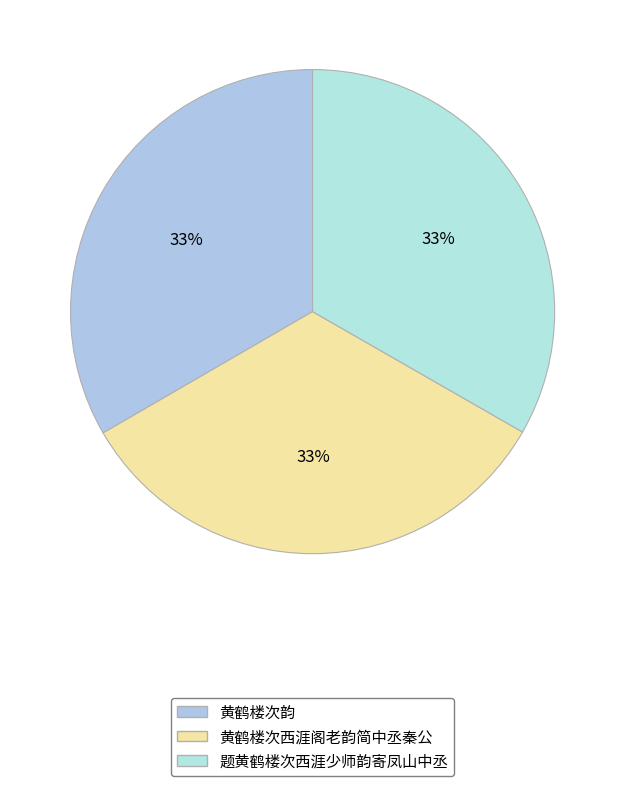

Count the number of slices in the pie.

3